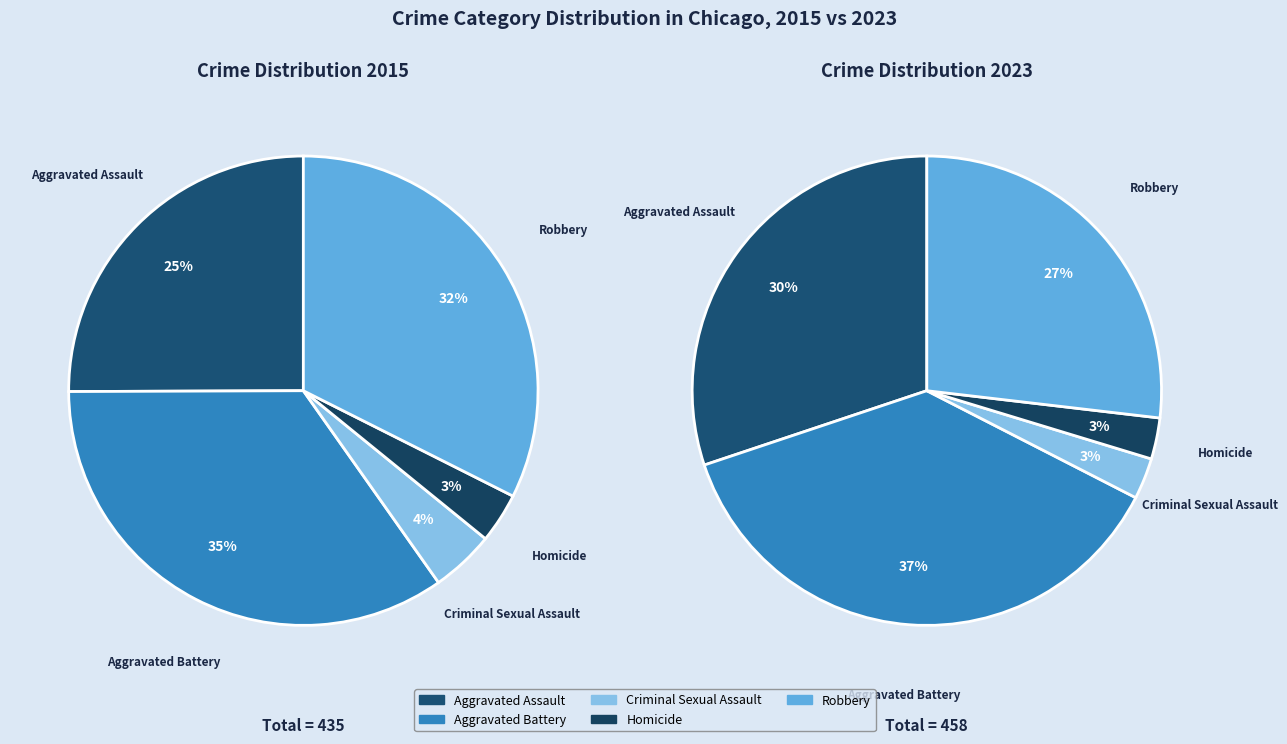

To the nearest percent, what is the average slice percentage?

20%